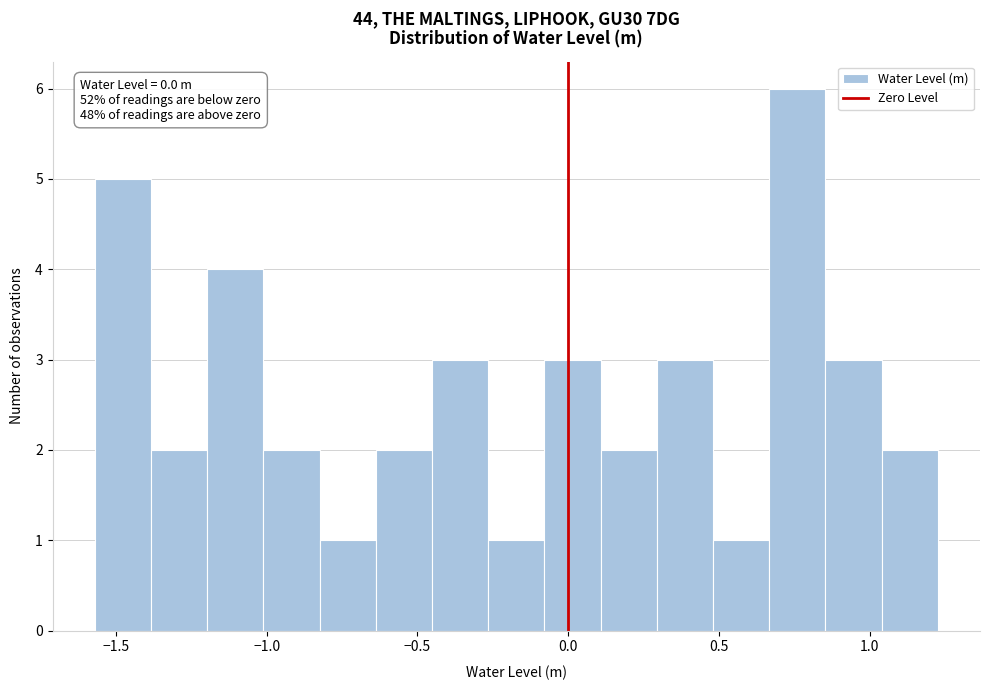

Read against the x-axis, roughly where is the centre of the tallest bar?

0.75